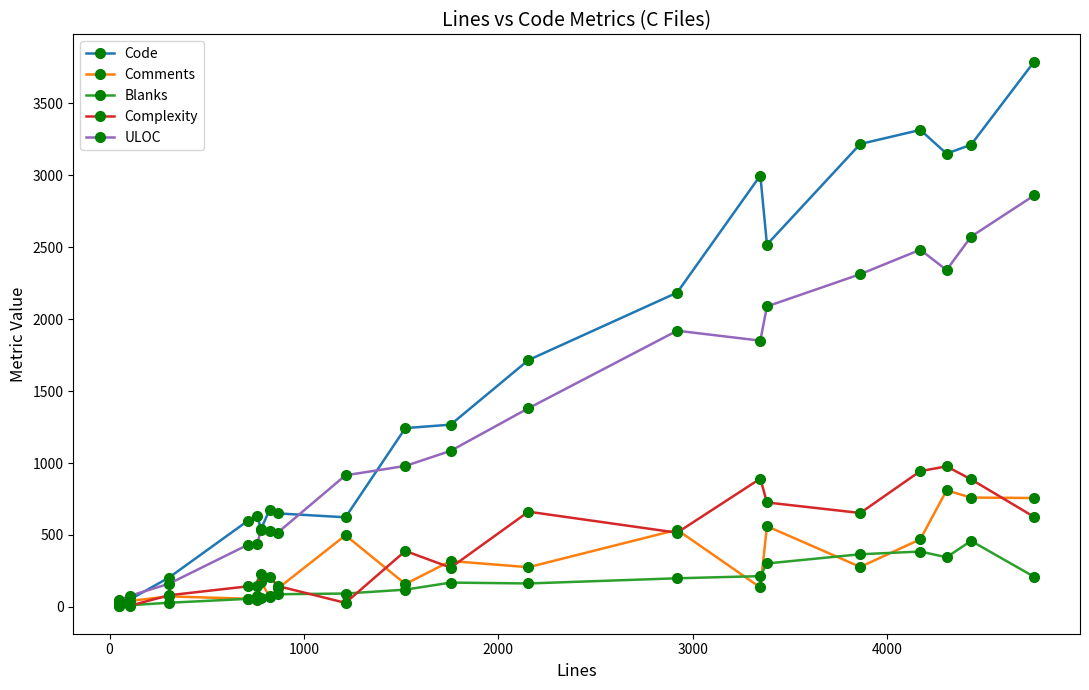

What are all the series names shown in the legend?

Code, Comments, Blanks, Complexity, ULOC